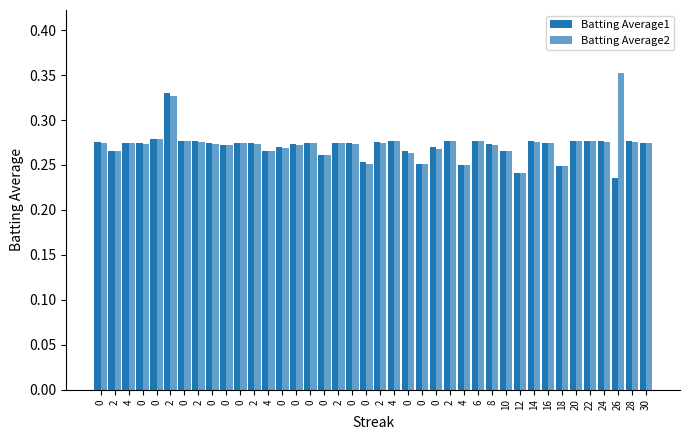

Are the bars horizontal?

No